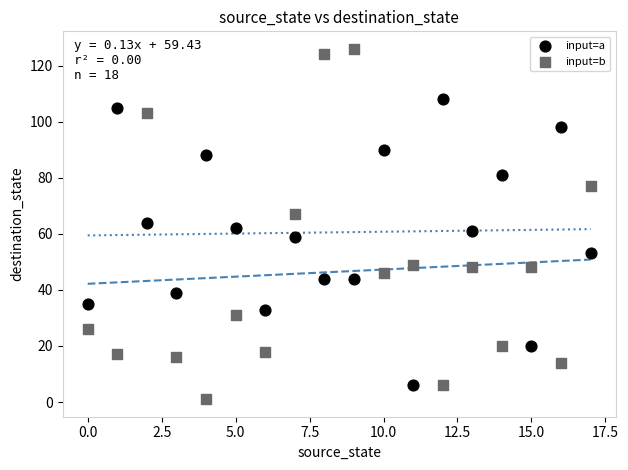

Which series has the largest Y range (max minus min)?

input=b